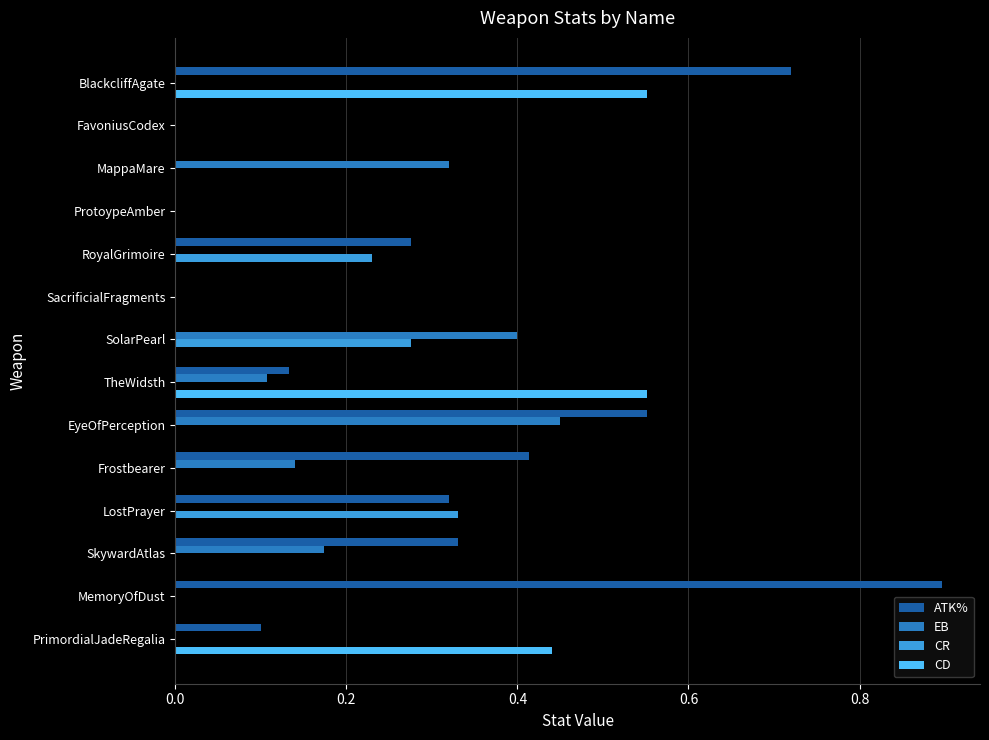

The EB series shows -0.2 at MemoryOfDust. True or false?

False